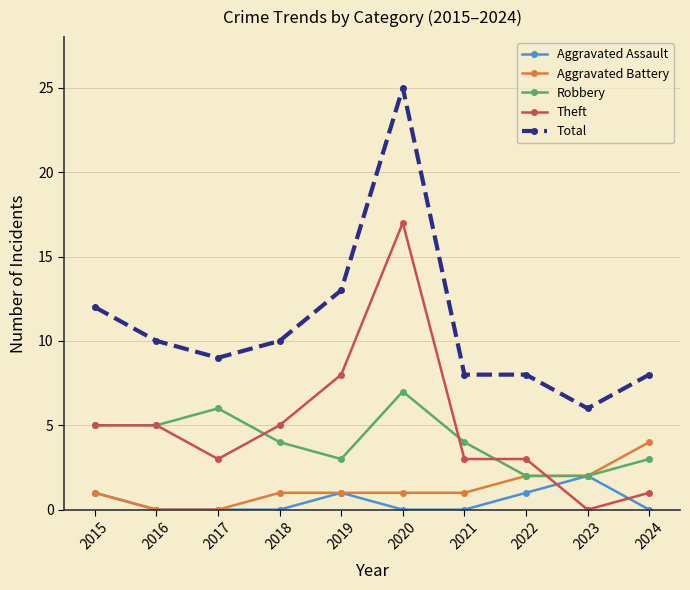

What is the maximum value for Aggravated Battery?

4